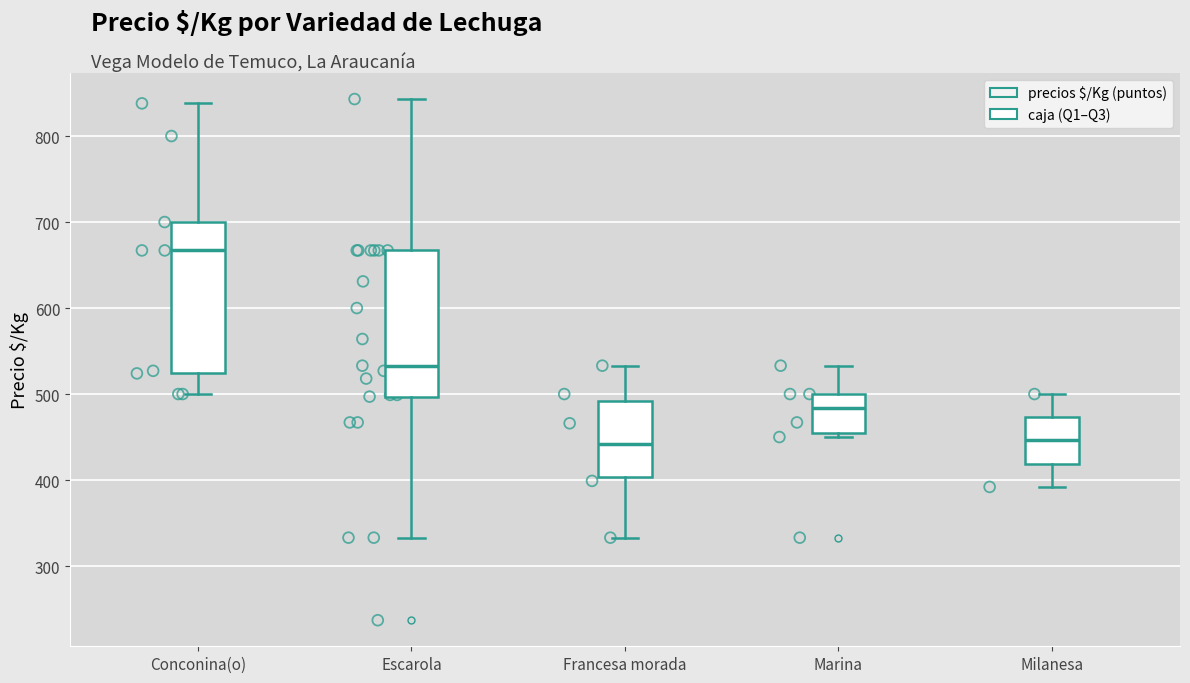

Reading left to right, read every box against the y-axis: the position of its median line, the range the box covers, and the ends of its whiskers. The values are not printed on the chart, so give them approximately, as read against the axis.

Conconina(o): median 670, box 520 to 700, whiskers 500 to 840
Escarola: median 530, box 500 to 670, whiskers 330 to 840
Francesa morada: median 440, box 400 to 490, whiskers 330 to 530
Marina: median 480, box 450 to 500, whiskers 450 (just below the box's lower edge) to 530
Milanesa: median 450, box 420 to 470, whiskers 390 to 500